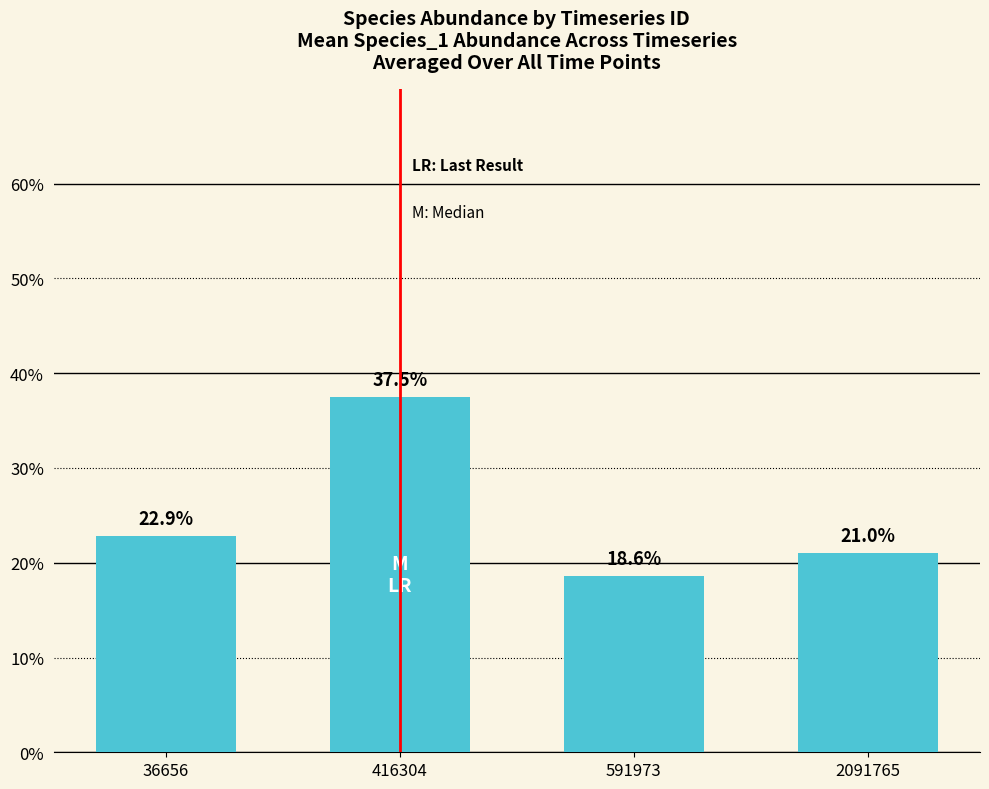

Rank the categories by value from highest to lowest.

416304, 36656, 2091765, 591973